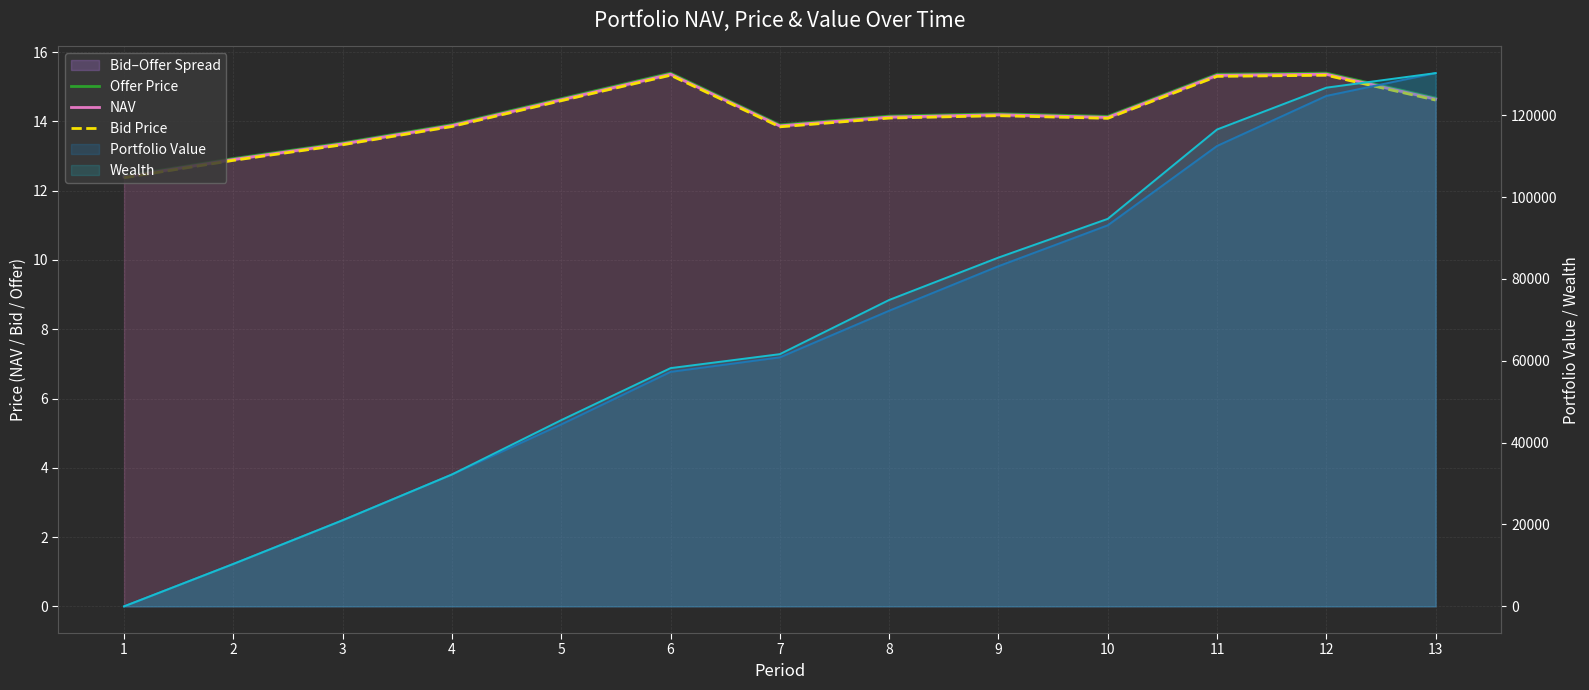

True or false: NAV and Offer Price cross at least once.

False